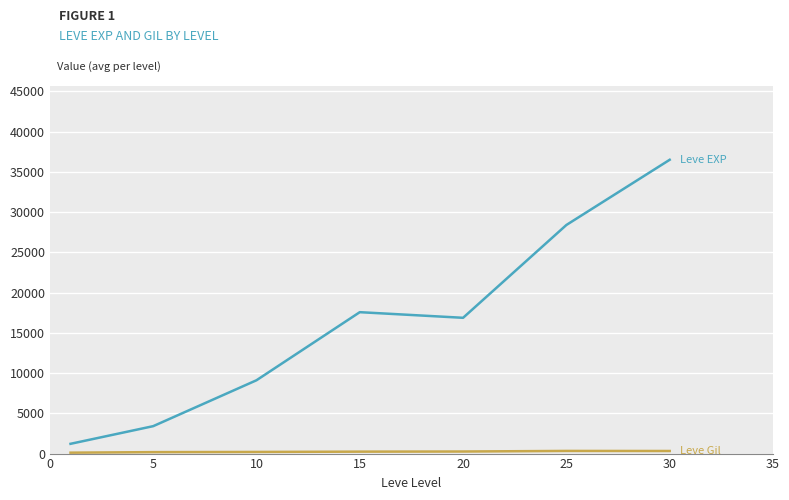

What is the maximum value shown in the chart?

36492.5